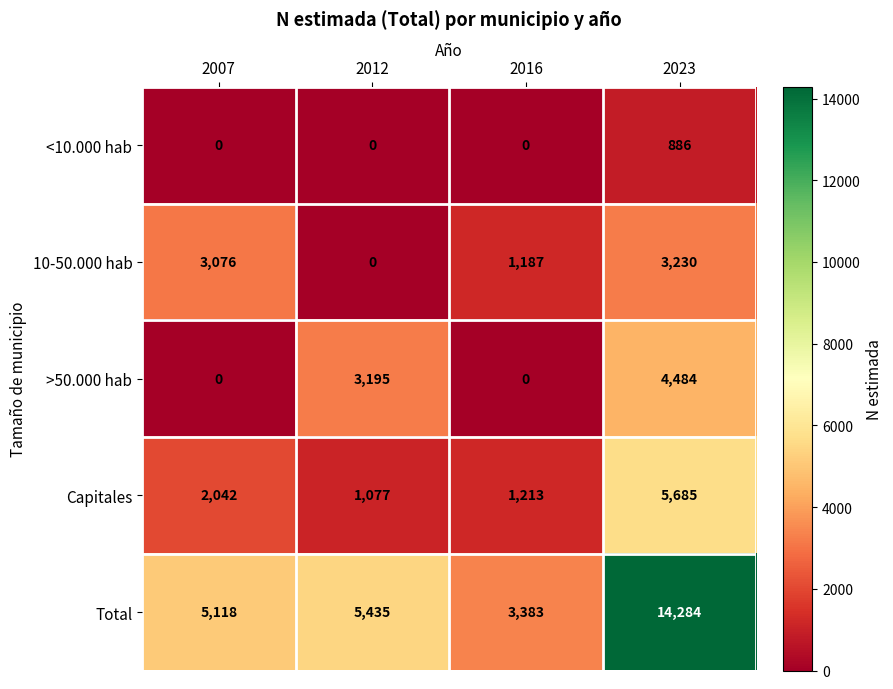

What is the difference between the maximum and second lowest values in the Total series?

9166